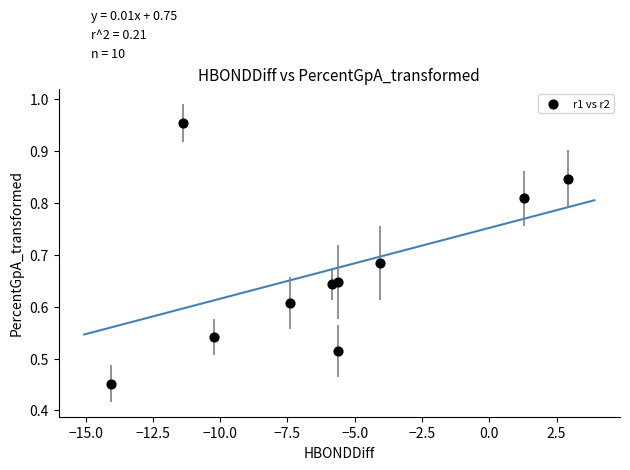

What is the range of X values (max minus min)?

17.0